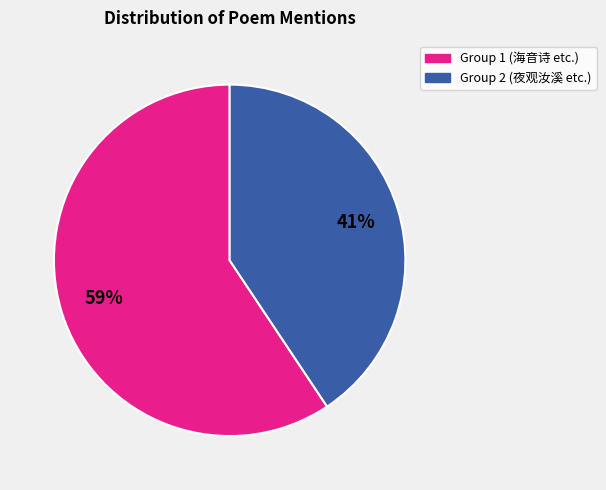

To the nearest percent, what is the average slice percentage?

50%